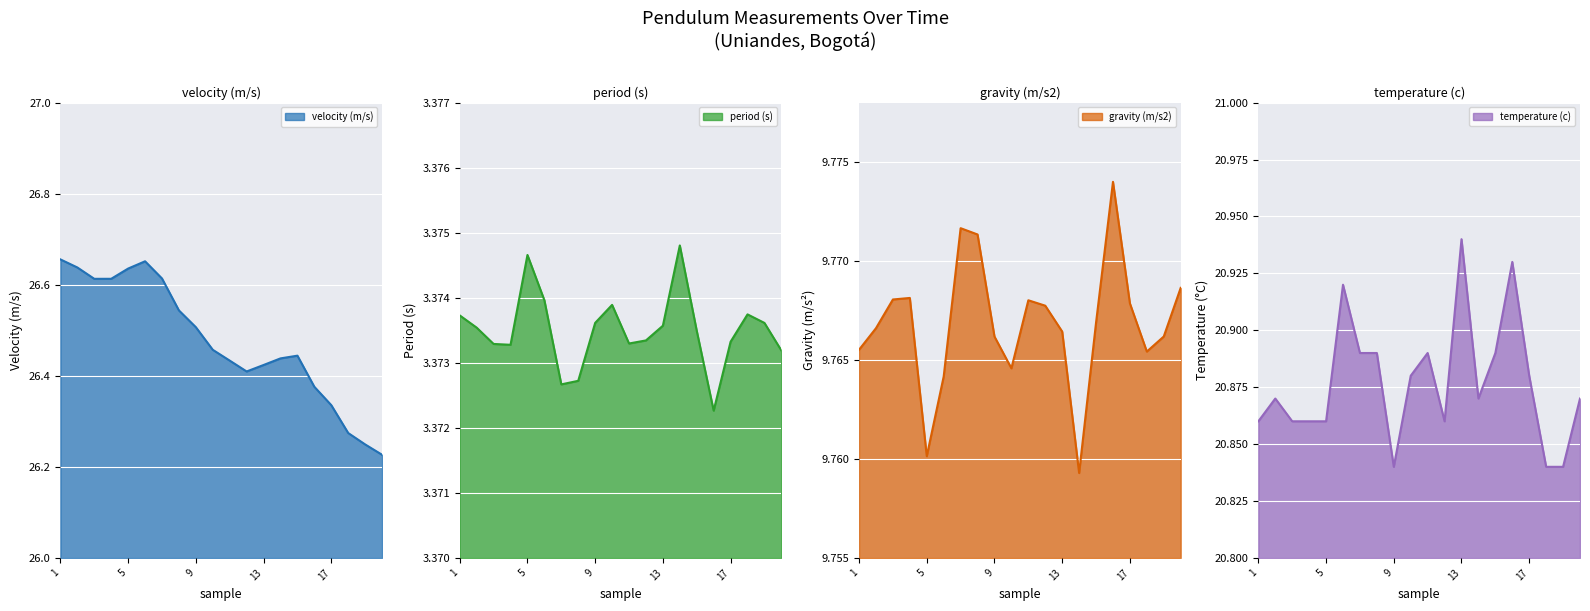

How many lines are shown in the chart?

4